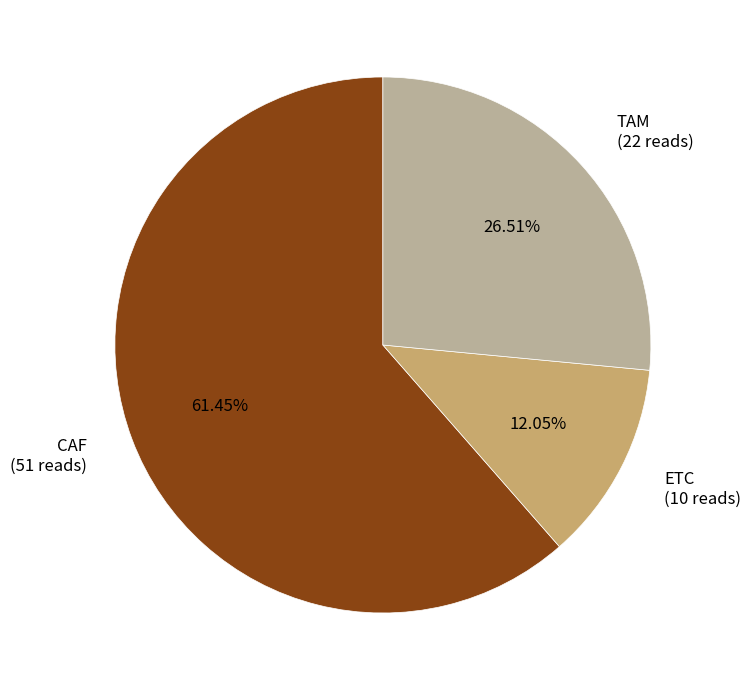

To the nearest percent, what is the combined percentage of CAF and TAM?

88%